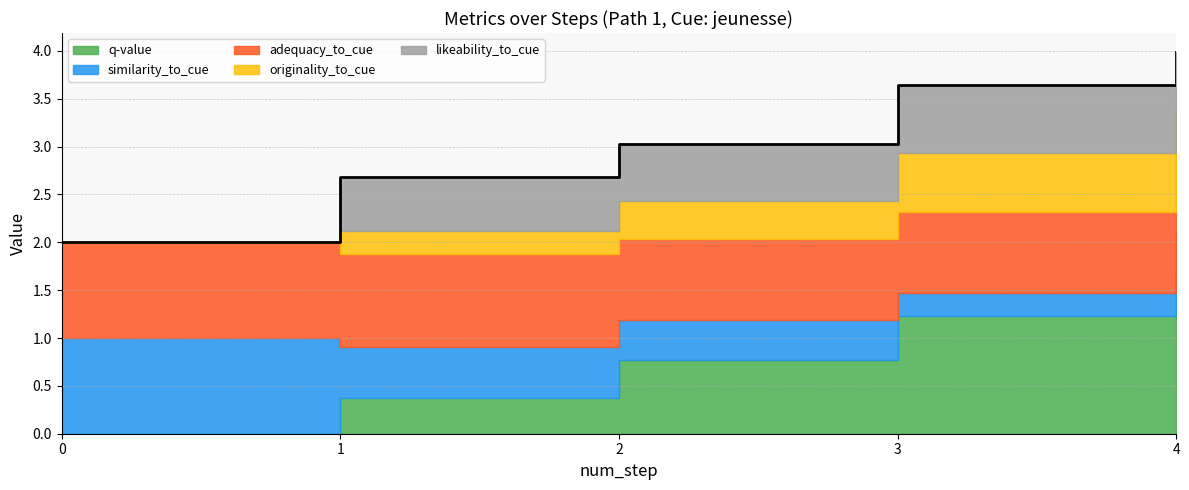

True or false: similarity_to_cue and adequacy_to_cue intersect in this chart.

False